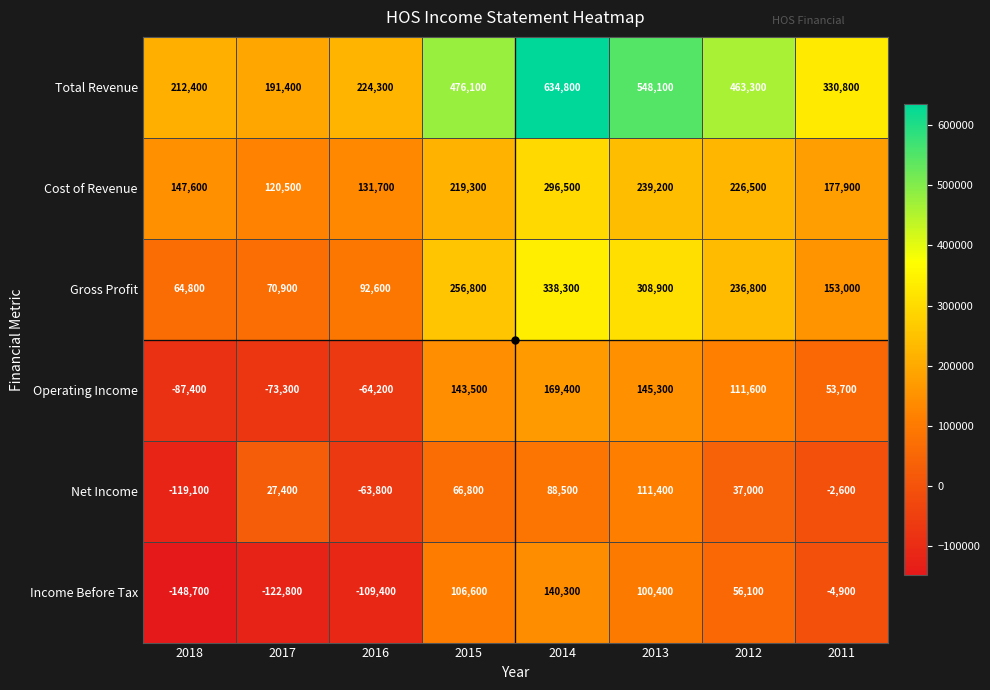

What is the difference between the Gross Profit values at 2014 and 2018?

273500